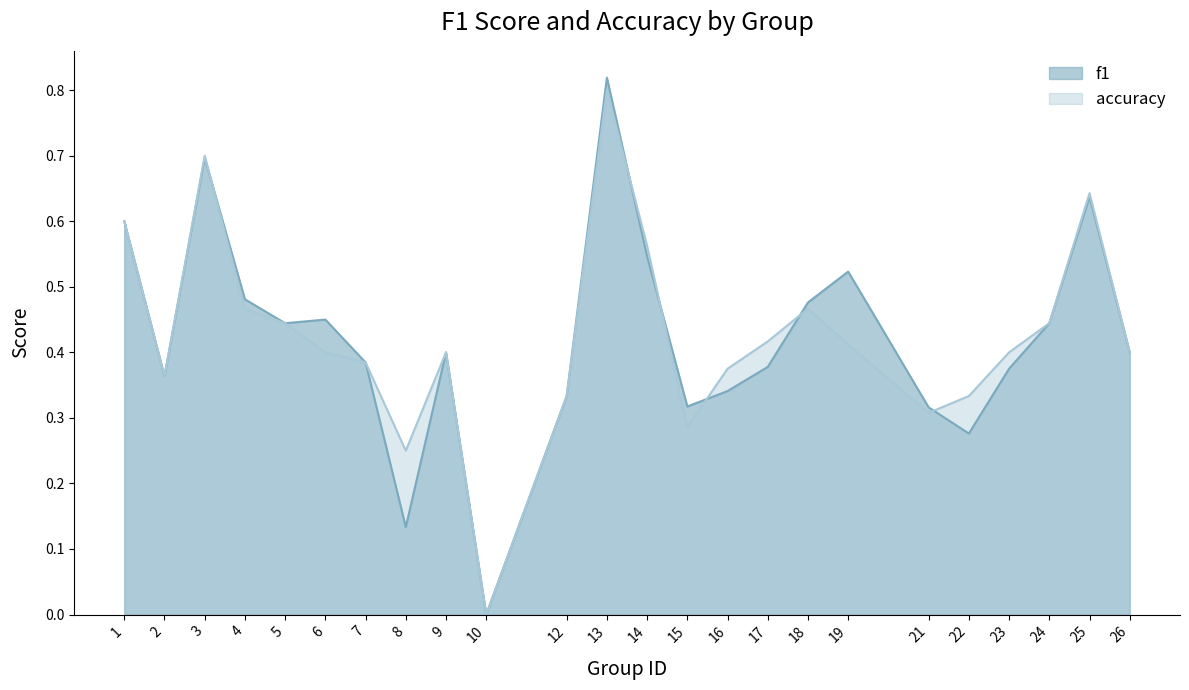

Reading right to left, list all the values displayed in this chart.

f1: 0.4	0.6	0.4	0.4	0.3	0.3	0.5	0.5	0.4	0.3	0.3	0.5	0.8	0.3	0.0	0.4	0.1	0.4	0.5	0.4	0.5	0.7	0.4	0.6
accuracy: 0.4	0.6	0.4	0.4	0.3	0.3	0.4	0.5	0.4	0.4	0.3	0.6	0.8	0.3	0.0	0.4	0.2	0.4	0.4	0.4	0.5	0.7	0.4	0.6